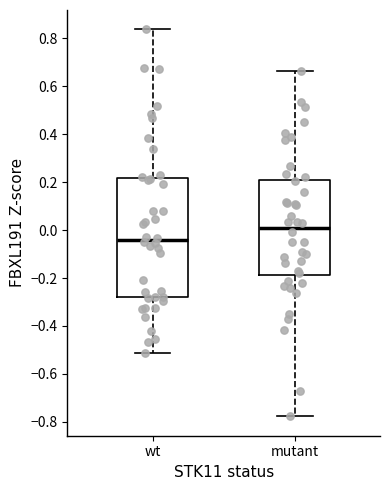

Where does the upper whisker of the box for wt end on the y-axis? The values are not printed on the chart, so give them approximately, as read against the axis.

0.84